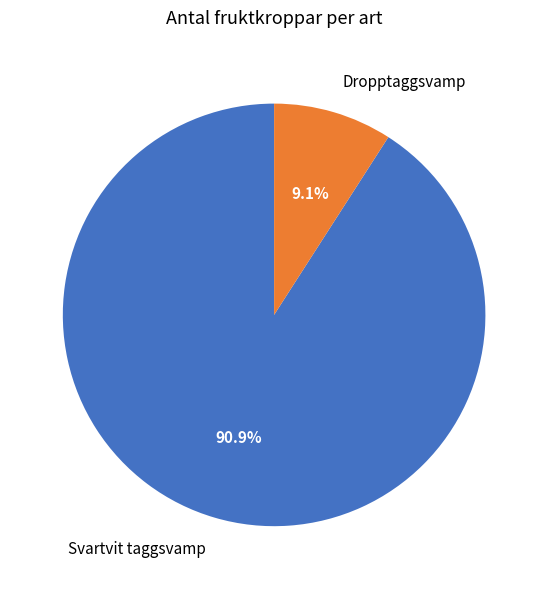

What percentage is NOT represented by Svartvit taggsvamp?

9.1%